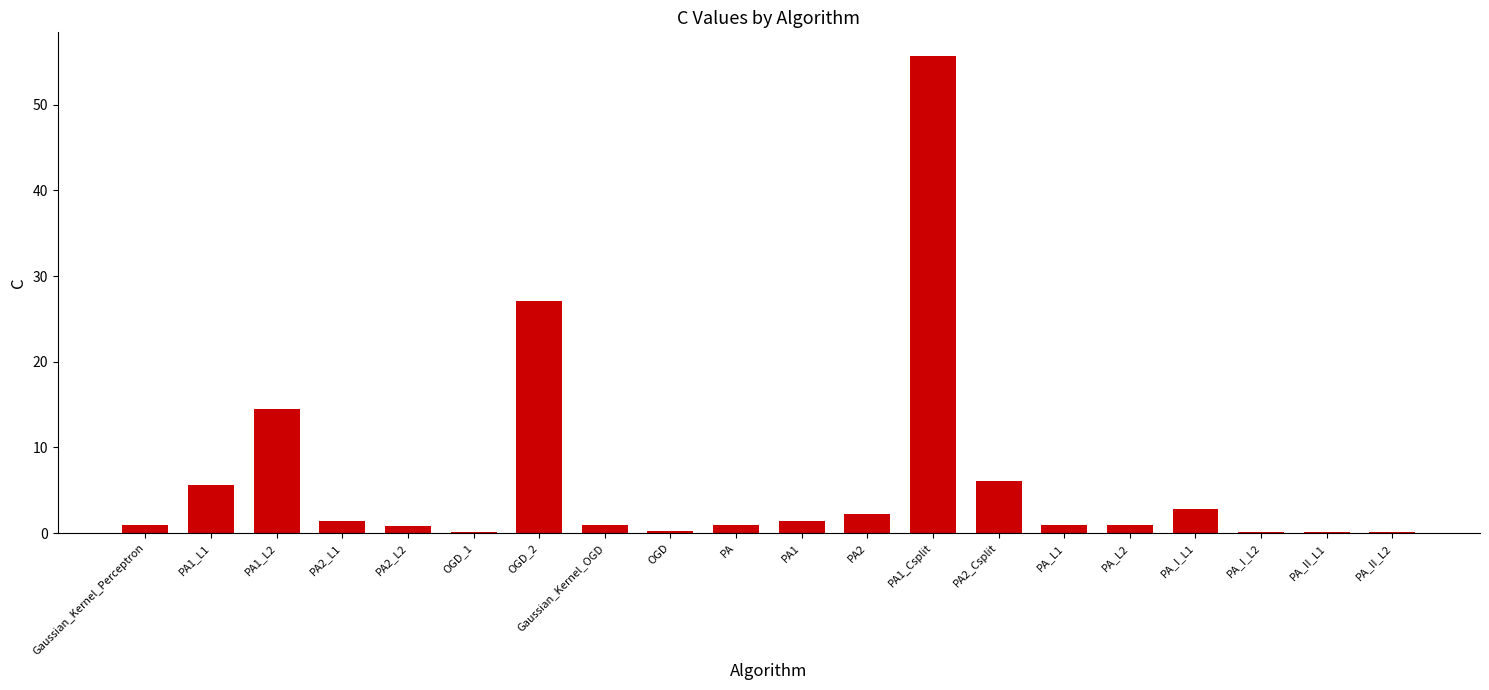

How many series are shown in this chart?

1